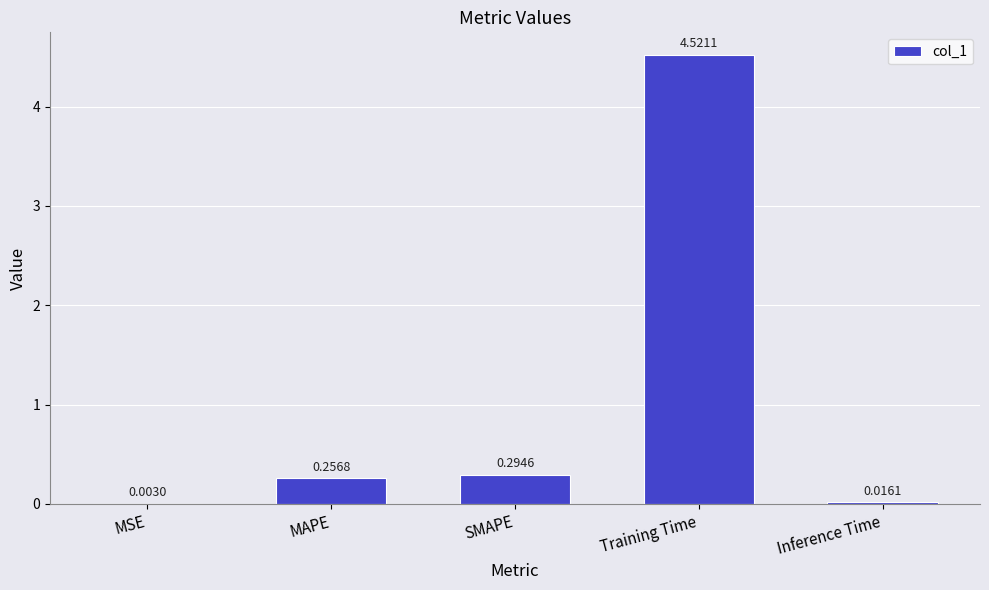

Where is the data nearest to the value 2?

SMAPE